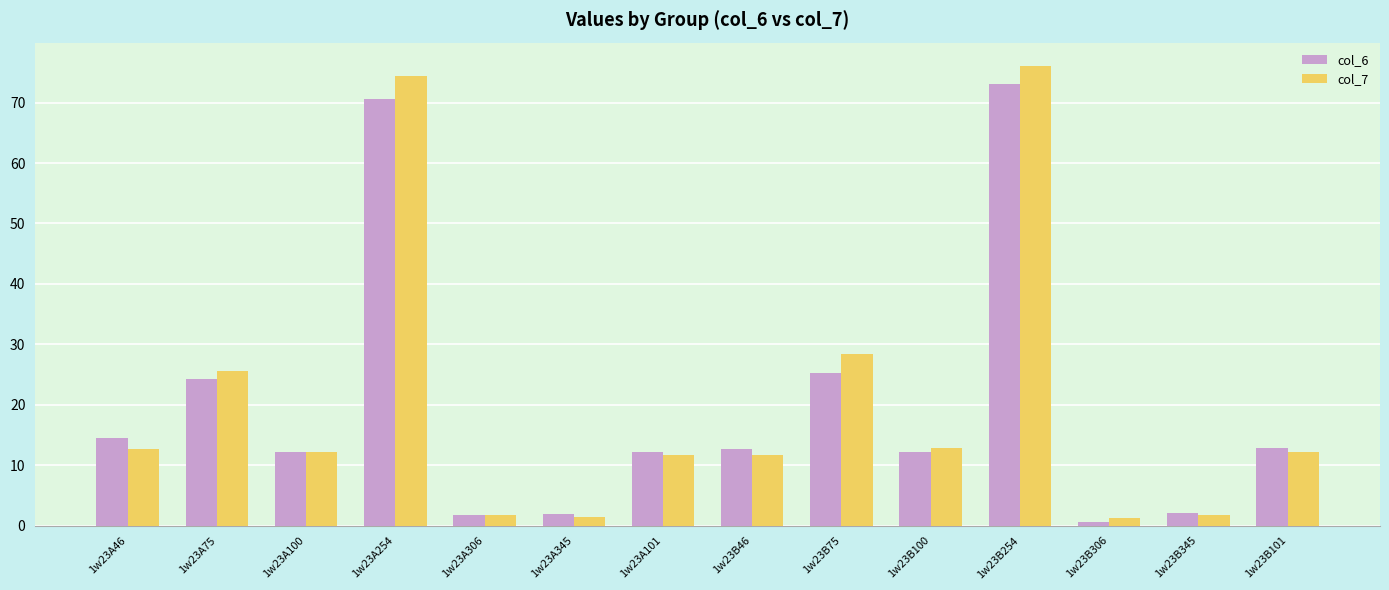

What is the difference between the col_7 values at 1w23A254 and 1w23B100?

61.6